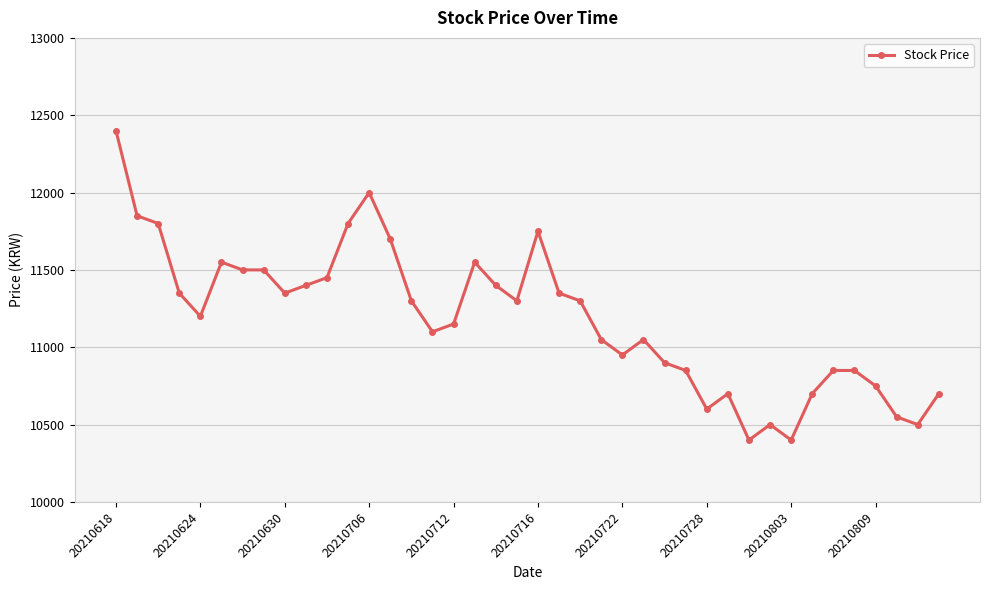

True or false: the data has more than 2 interior local peaks.

True